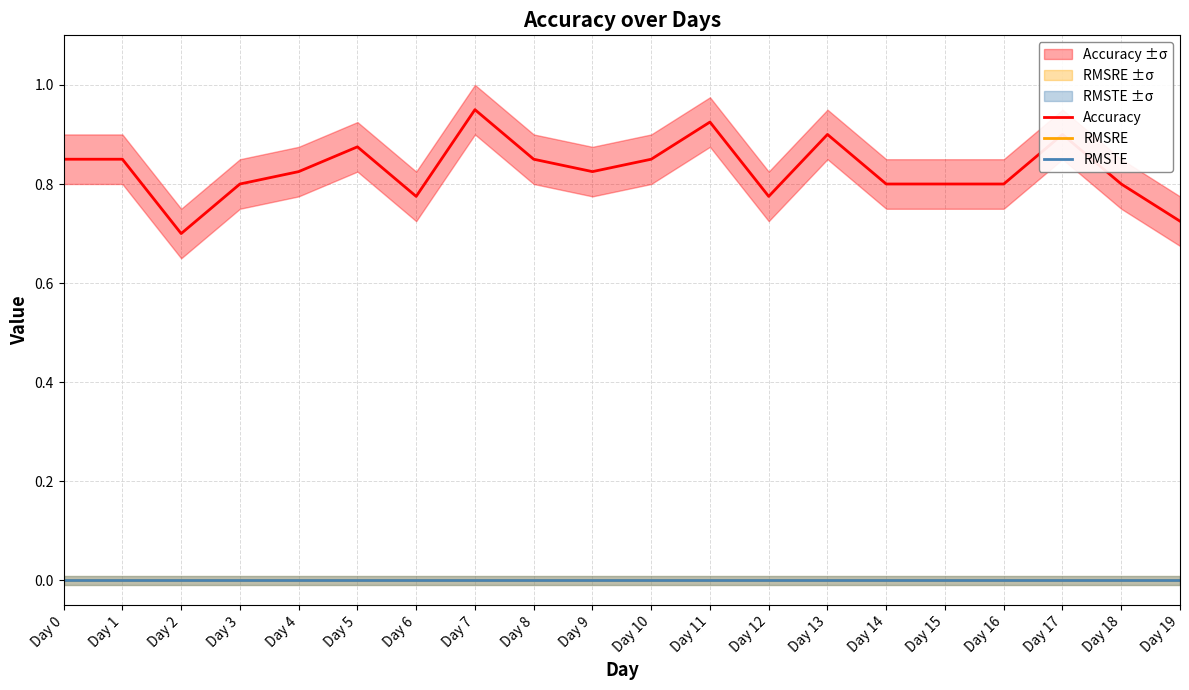

What is the value of the Accuracy point at the 6th from the left?

0.9